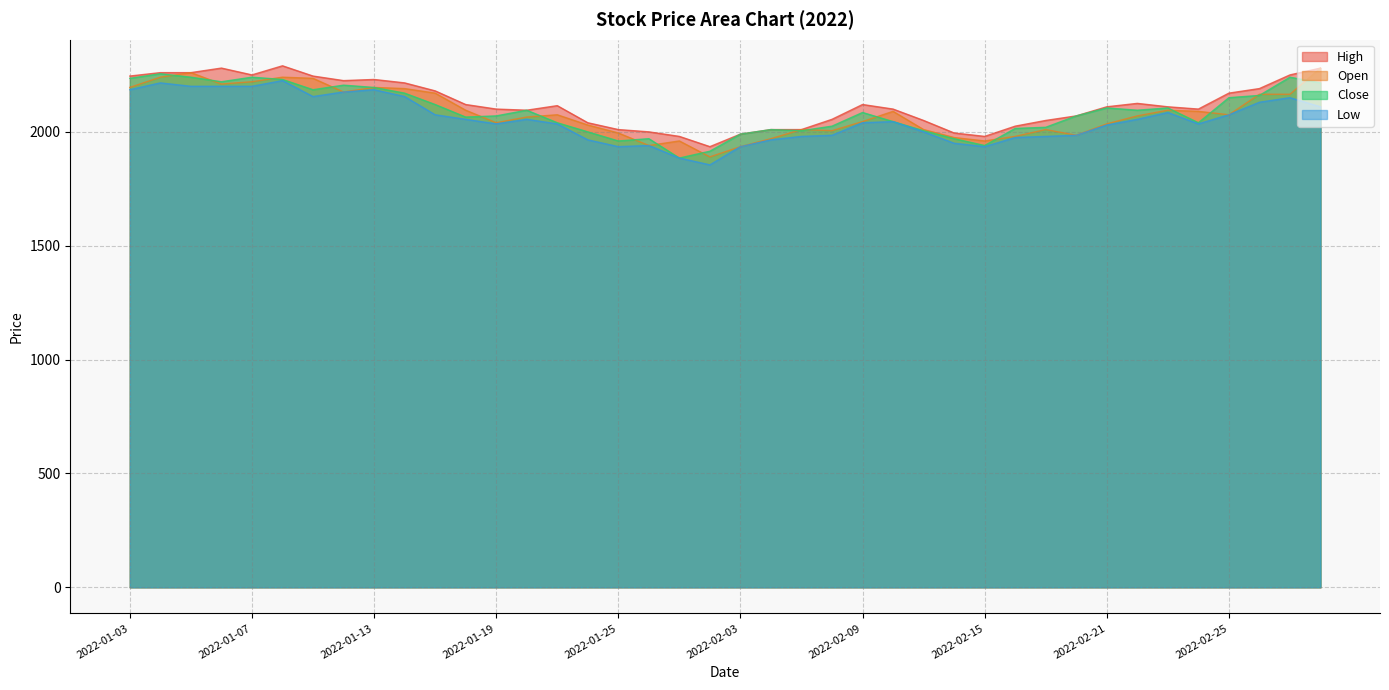

Where does the High series first go above 2110?

2022-01-03